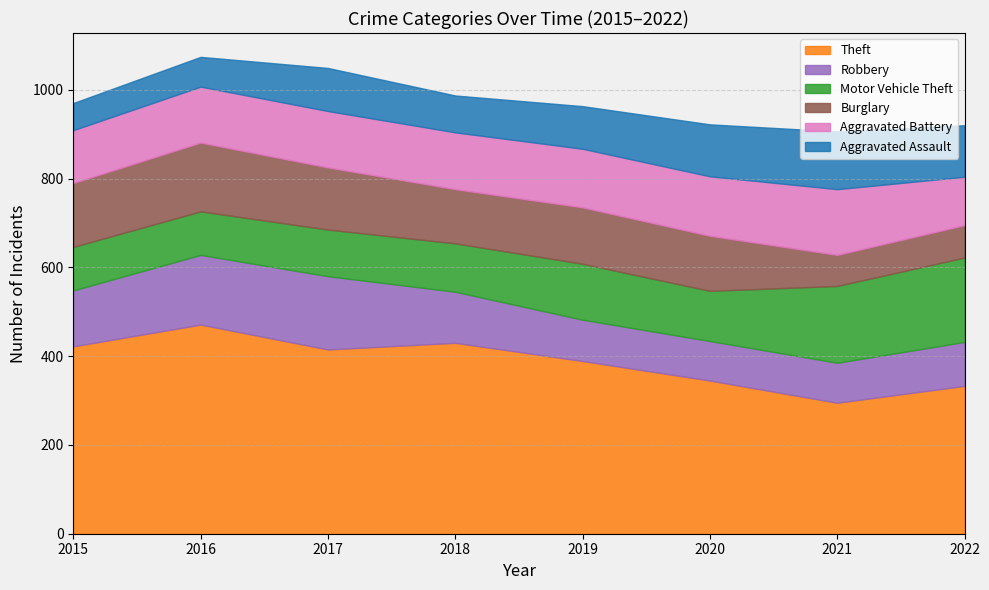

Is the value of Robbery at 2017 greater than the value of Burglary at 2018?

Yes